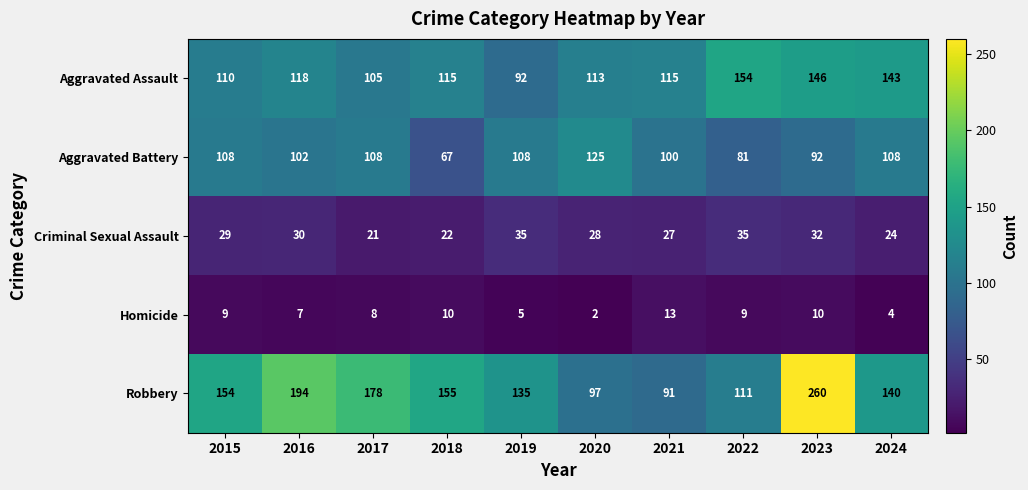

Rank the categories by Robbery value from lowest to highest.

2021, 2020, 2022, 2019, 2024, 2015, 2018, 2017, 2016, 2023